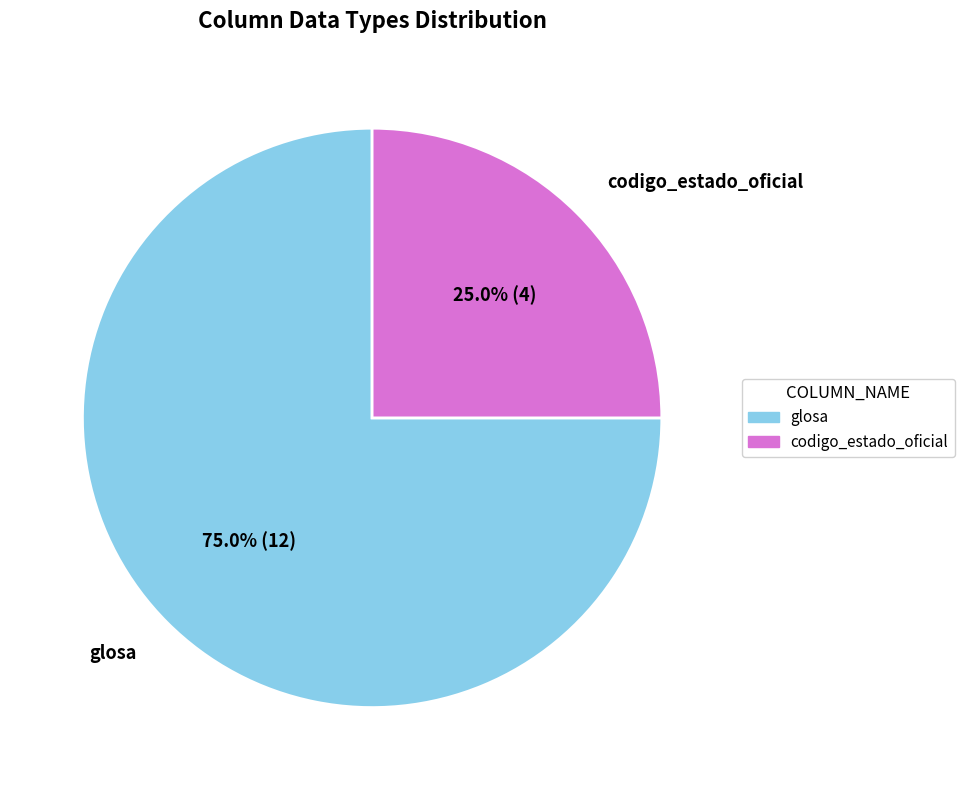

Does any single category account for the majority?

Yes